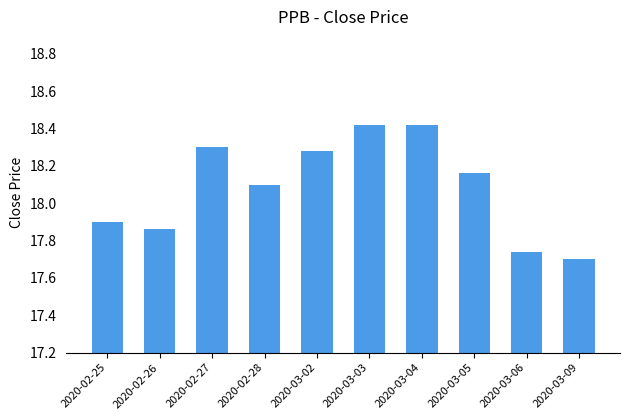

What is the ratio of the value at 2020-02-27 to the value at 2020-02-26?

1.0